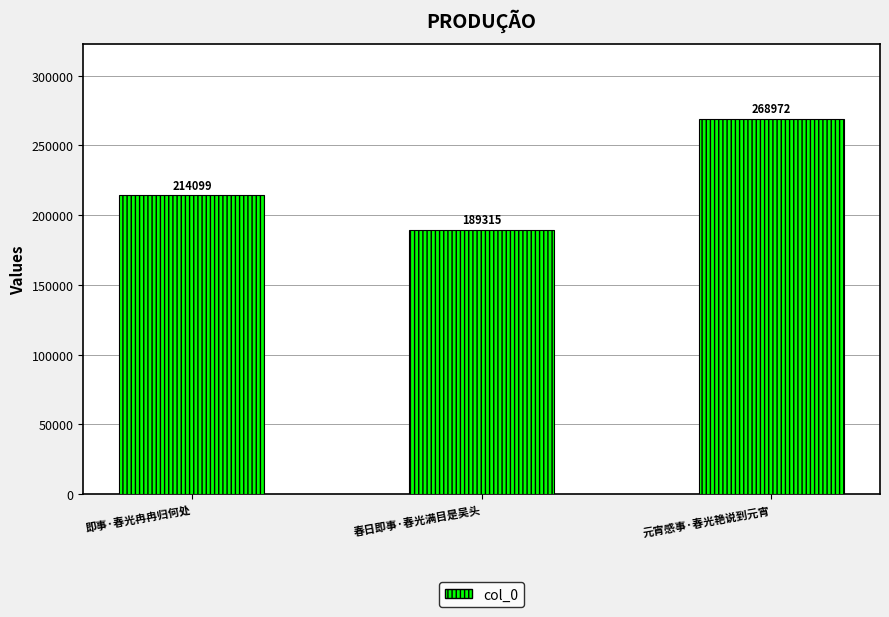

The value at 元宵感事·春光艳说到元宵 is 268972. True or false?

True